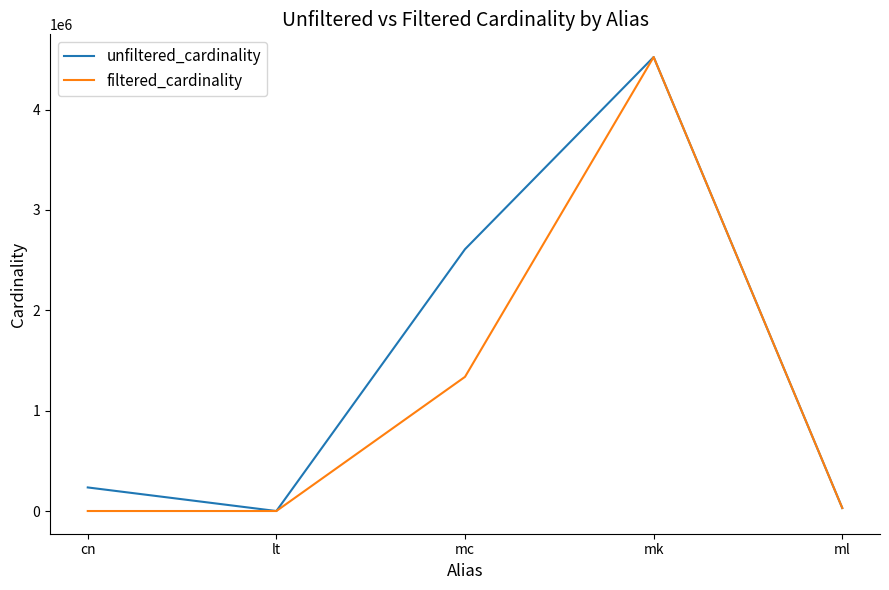

The value of filtered_cardinality at lt is 18. True or false?

True